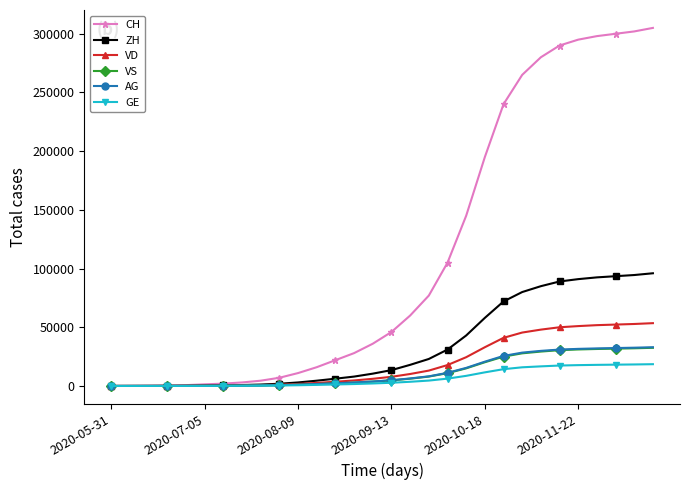

Which series has the largest range (max minus min)?

CH